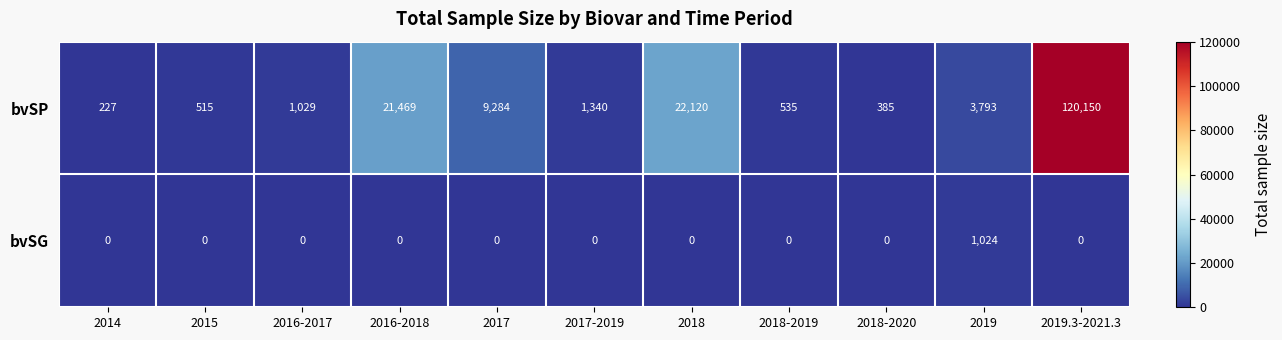

Is it true that bvSG equals 426 at 2014?

False